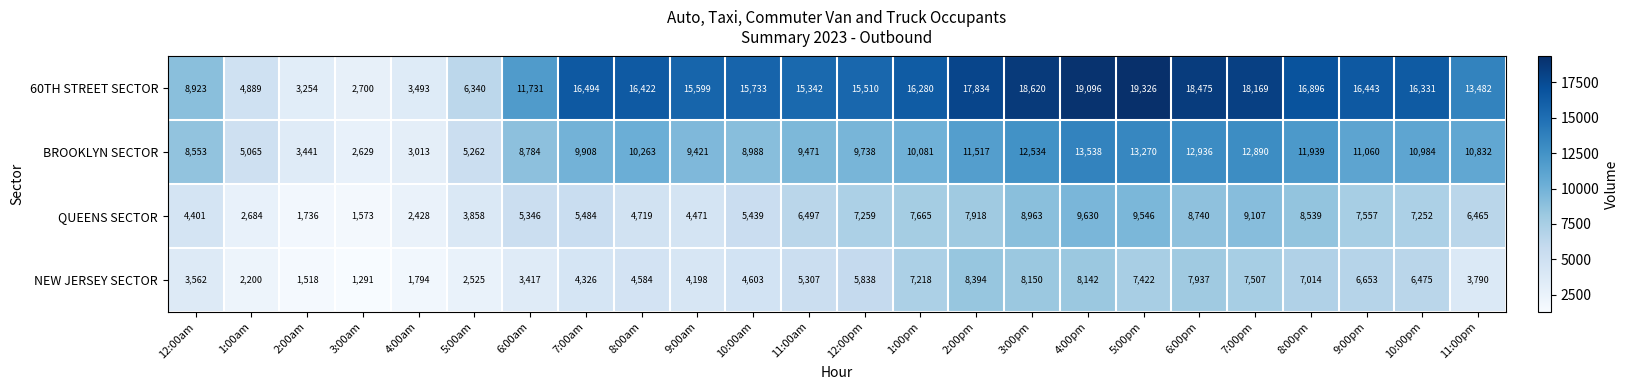

What is the greatest value displayed?

19326